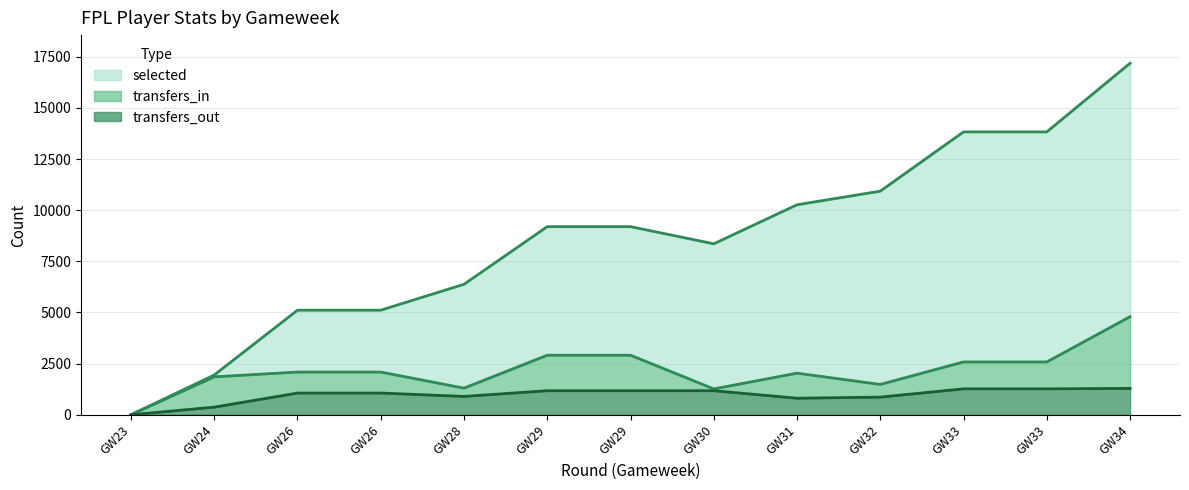

Does the chart have visible grid lines?

Yes